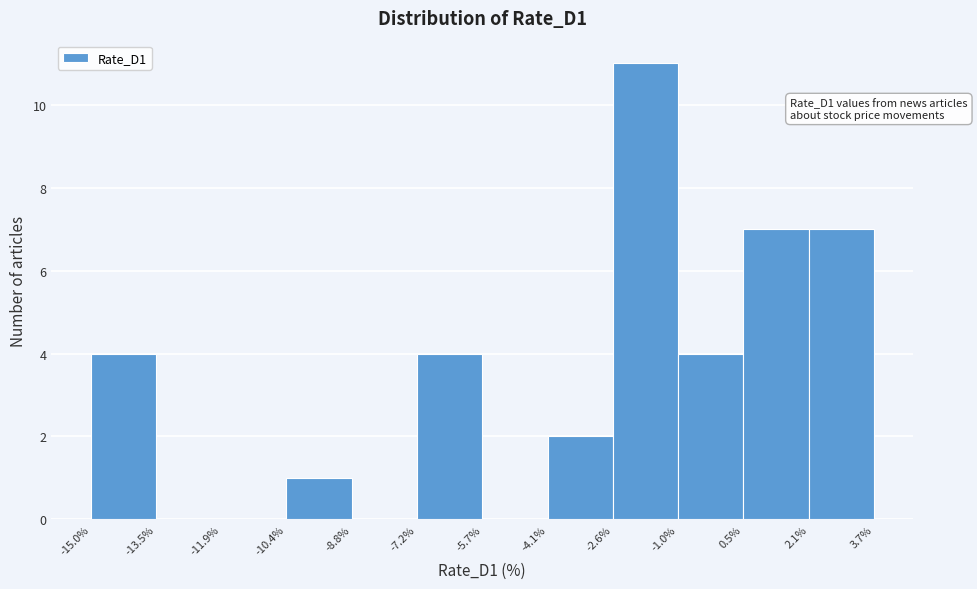

Over which range of the x-axis is the bar tallest?

-2.6% to -1.0%